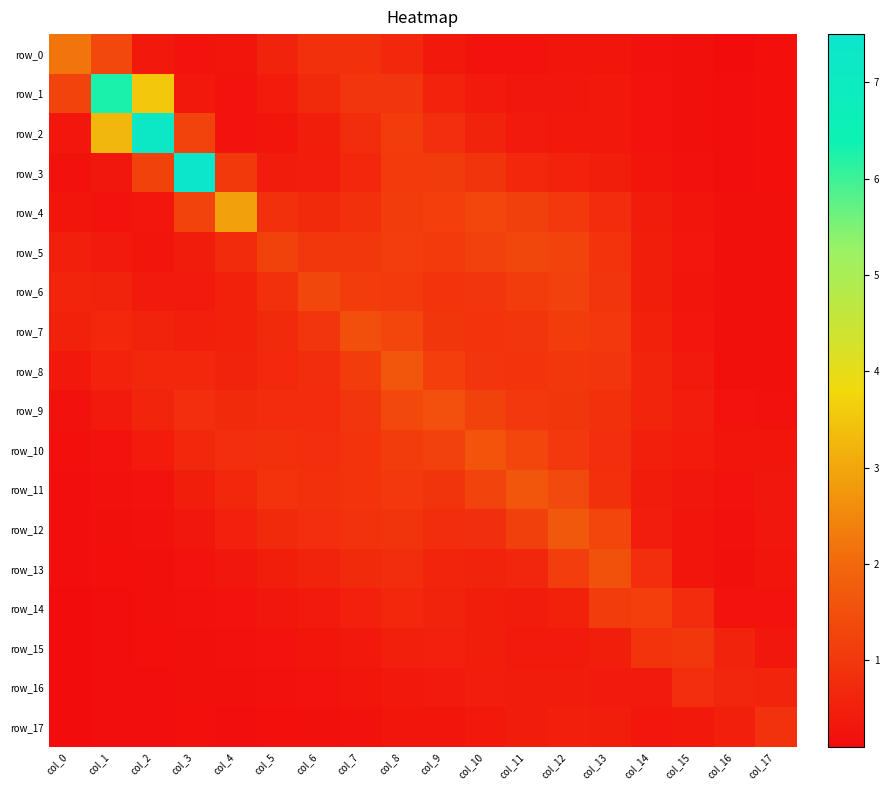

Reading left to right, extract all data points from this chart.

row_0: 2.2	1.4	0.4	0.3	0.3	0.6	0.9	0.9	0.7	0.4	0.3	0.3	0.3	0.3	0.2	0.2	0.1	0.2
row_1: 1.2	6.3	3.5	0.3	0.2	0.4	0.7	1.0	0.9	0.6	0.4	0.3	0.3	0.4	0.2	0.2	0.1	0.2
row_2: 0.3	3.3	7.3	1.2	0.3	0.3	0.5	0.8	1.1	0.8	0.6	0.4	0.4	0.4	0.3	0.2	0.1	0.2
row_3: 0.2	0.3	1.2	7.4	1.0	0.4	0.4	0.7	1.1	1.1	0.9	0.7	0.6	0.5	0.3	0.2	0.1	0.2
row_4: 0.3	0.3	0.3	1.2	2.9	0.9	0.7	0.9	1.1	1.2	1.3	1.2	1.0	0.8	0.4	0.3	0.2	0.2
row_5: 0.5	0.4	0.3	0.4	0.7	1.2	1.0	1.0	1.1	1.0	1.2	1.3	1.2	0.9	0.5	0.3	0.2	0.2
row_6: 0.6	0.6	0.4	0.4	0.5	0.8	1.3	1.1	1.1	0.9	1.0	1.1	1.2	1.0	0.5	0.3	0.2	0.2
row_7: 0.5	0.7	0.6	0.5	0.5	0.7	0.9	1.5	1.3	1.0	0.9	1.0	1.1	1.0	0.5	0.3	0.2	0.2
row_8: 0.4	0.6	0.7	0.7	0.6	0.7	0.8	1.1	1.6	1.1	1.0	0.9	1.0	1.0	0.6	0.4	0.2	0.2
row_9: 0.2	0.4	0.6	0.8	0.7	0.8	0.8	1.0	1.3	1.5	1.2	1.0	1.0	0.9	0.6	0.5	0.3	0.2
row_10: 0.2	0.3	0.4	0.7	0.8	0.9	0.8	0.9	1.1	1.2	1.6	1.3	1.0	0.8	0.5	0.4	0.3	0.3
row_11: 0.1	0.2	0.3	0.5	0.7	0.9	0.9	0.9	1.0	0.9	1.2	1.6	1.4	0.9	0.4	0.3	0.3	0.3
row_12: 0.1	0.2	0.2	0.3	0.5	0.7	0.8	0.9	0.9	0.8	0.8	1.2	1.7	1.3	0.5	0.3	0.2	0.3
row_13: 0.1	0.2	0.2	0.2	0.3	0.5	0.6	0.7	0.8	0.6	0.6	0.6	1.1	1.5	0.8	0.3	0.2	0.3
row_14: 0.1	0.2	0.2	0.2	0.2	0.3	0.4	0.5	0.7	0.6	0.5	0.4	0.5	1.1	1.2	0.8	0.2	0.2
row_15: 0.1	0.1	0.2	0.2	0.2	0.3	0.3	0.4	0.5	0.5	0.5	0.4	0.4	0.5	0.9	1.0	0.6	0.3
row_16: 0.1	0.1	0.2	0.2	0.2	0.2	0.2	0.3	0.4	0.4	0.5	0.4	0.4	0.4	0.4	0.8	0.6	0.6
row_17: 0.1	0.1	0.2	0.2	0.1	0.2	0.2	0.2	0.3	0.3	0.4	0.4	0.5	0.5	0.3	0.4	0.5	0.9